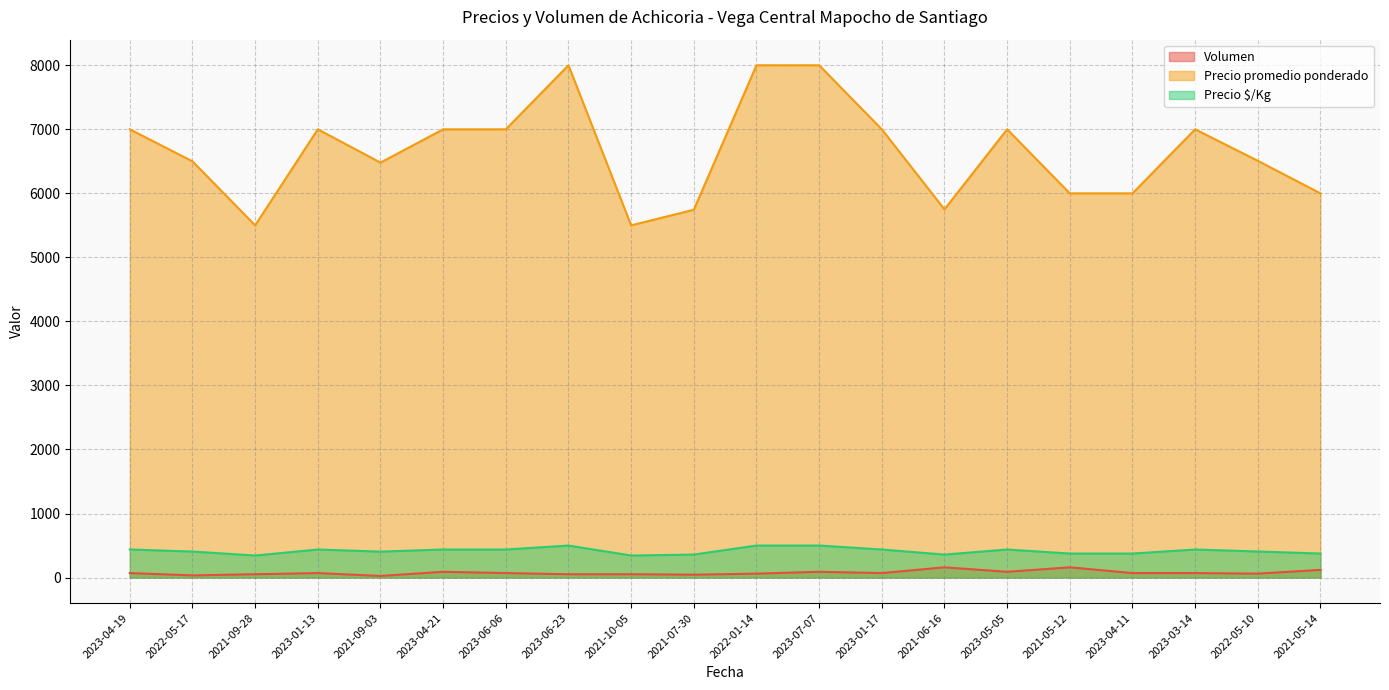

Where is the first local minimum for Precio promedio ponderado?

2021-09-28